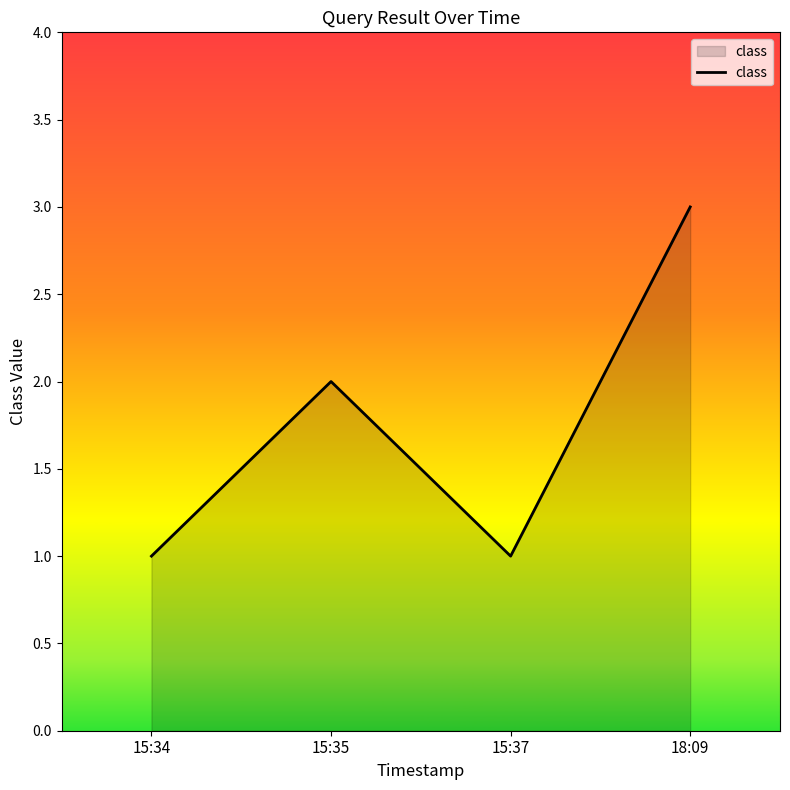

Which has a higher value, 15:34 or 15:35?

15:35